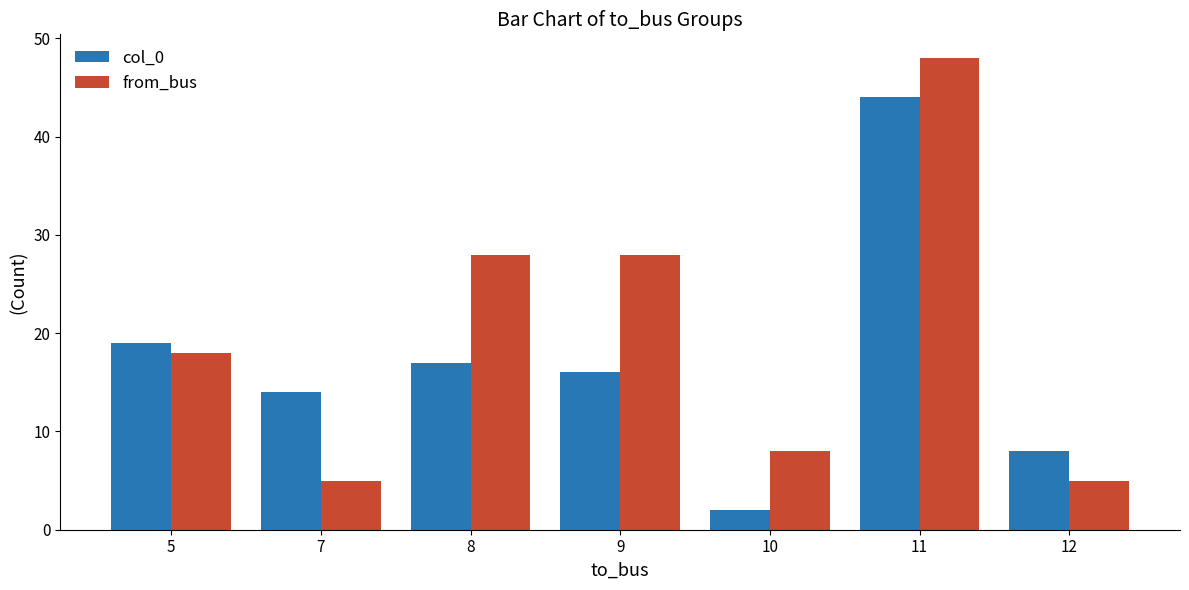

At how many categories does at least one series exceed 38?

1